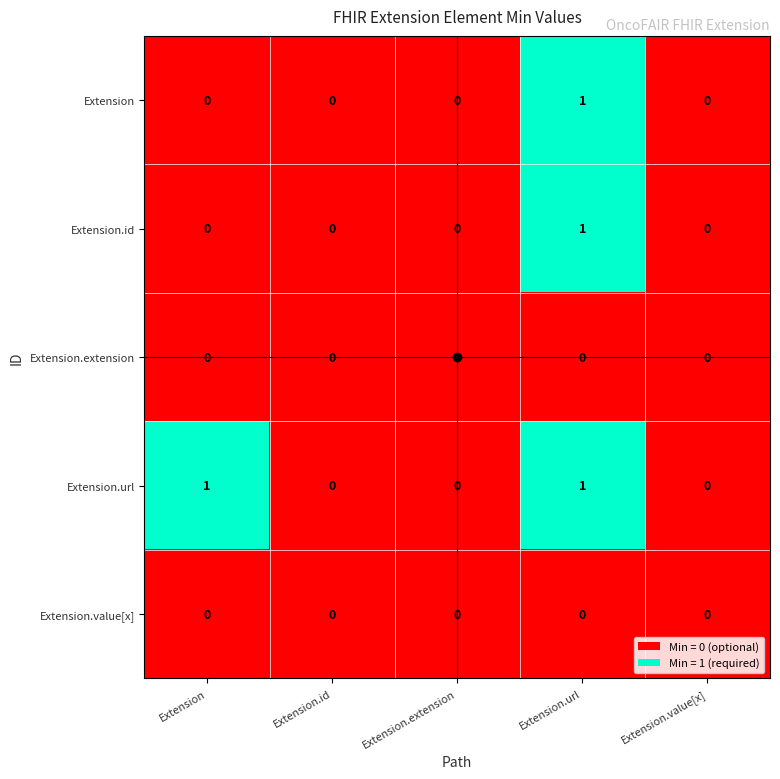

Is it true that Extension equals 0 at Extension.value[x]?

True